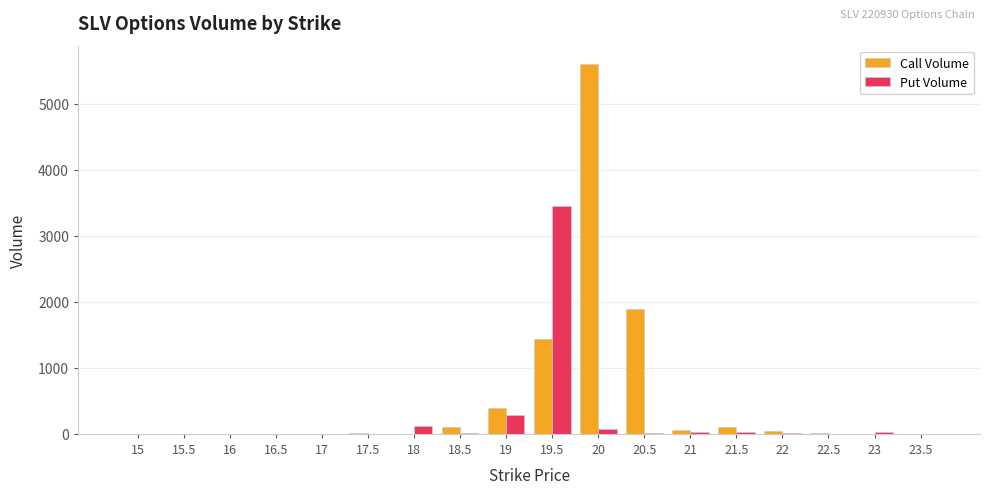

What is the average value of the Put Volume series?

225